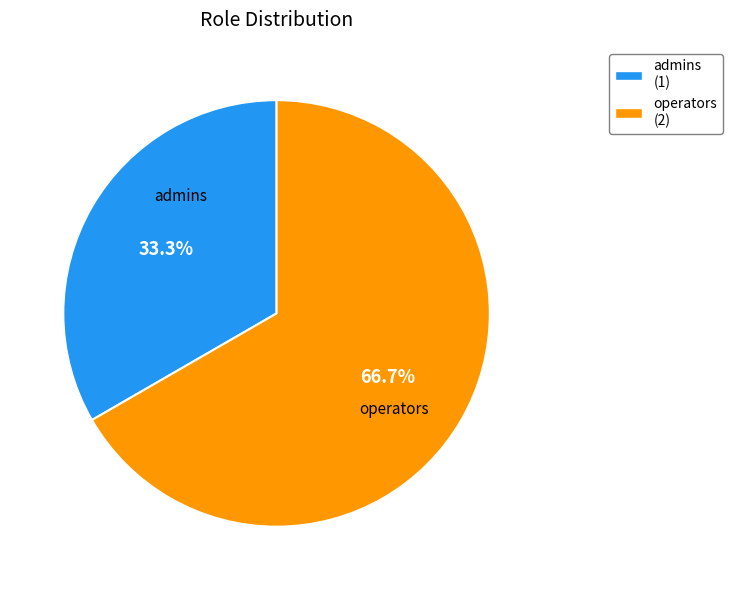

What is the smallest slice in the pie chart?

admins